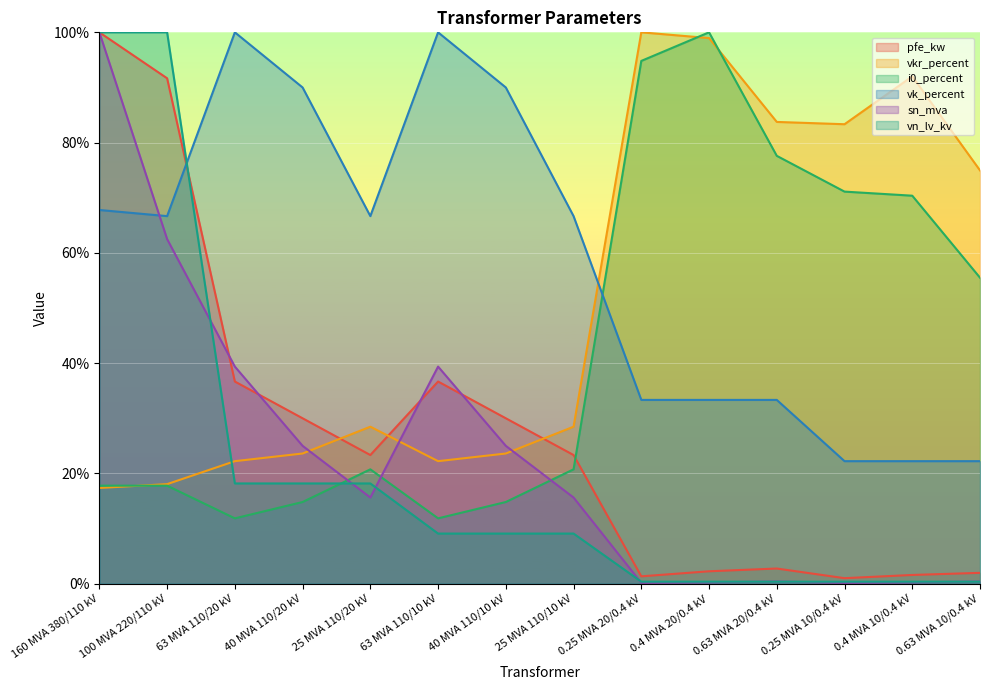

What is the highest value of the vn_lv_kv series?

100.0